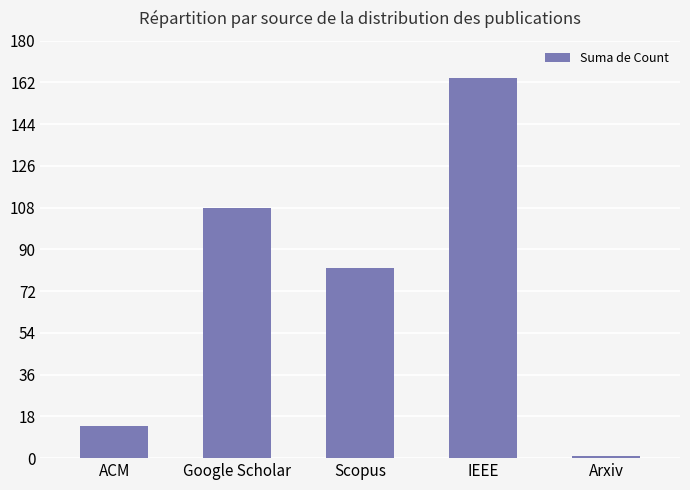

What is the difference between the maximum and minimum values?

163